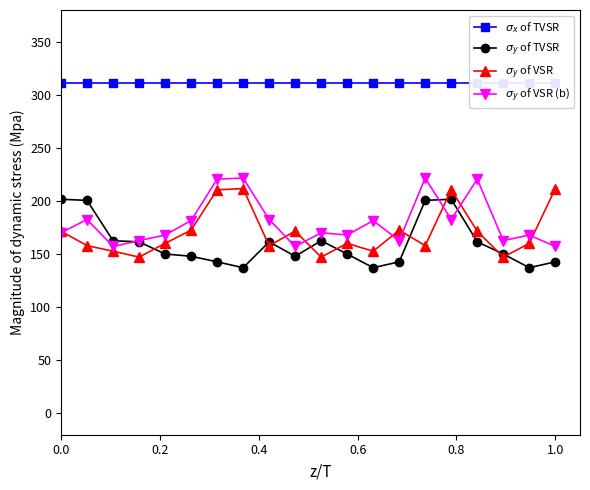

Is this an area chart (filled region under the line)?

No